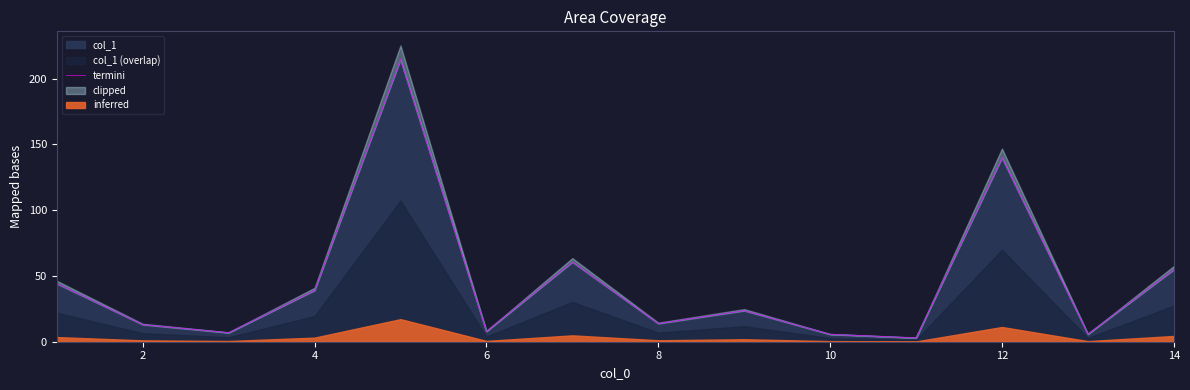

What is the minimum value shown in the chart?

2.9